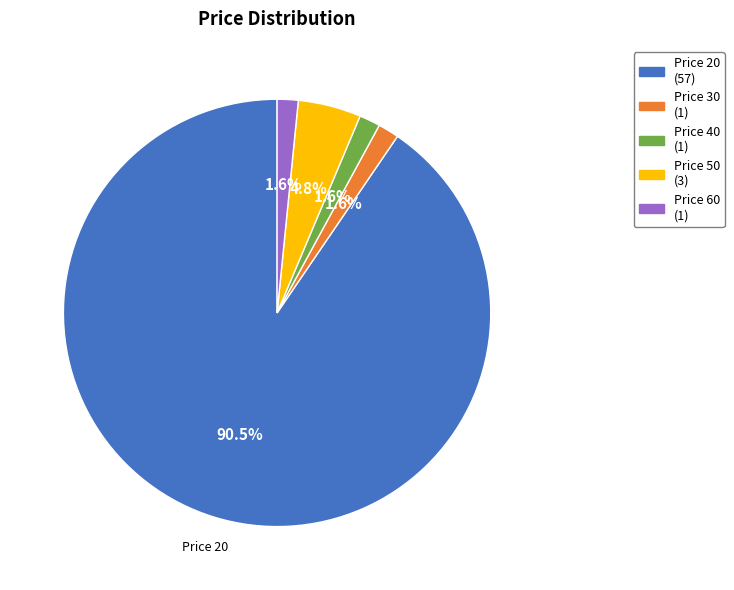

Is there any slice that represents more than half of the pie?

Yes